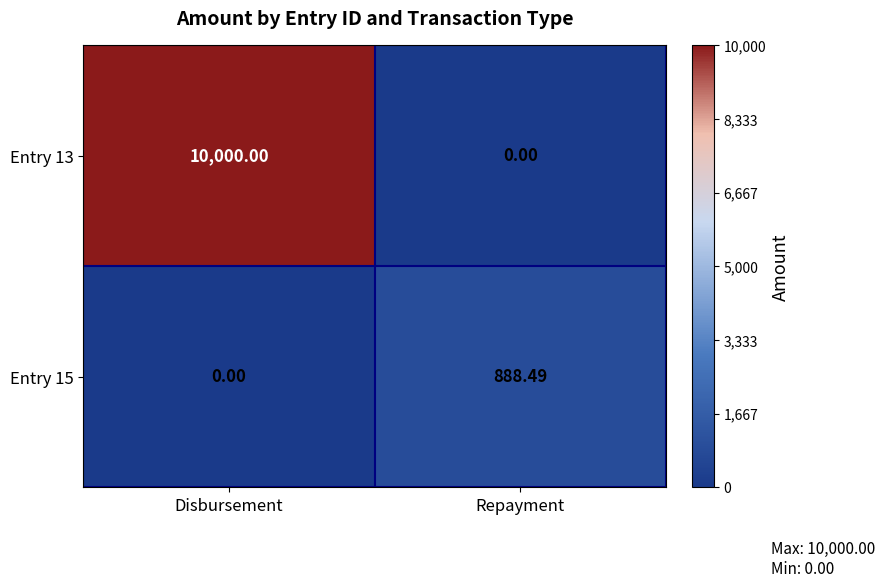

Where does the Entry 15 series first go above 888?

Repayment